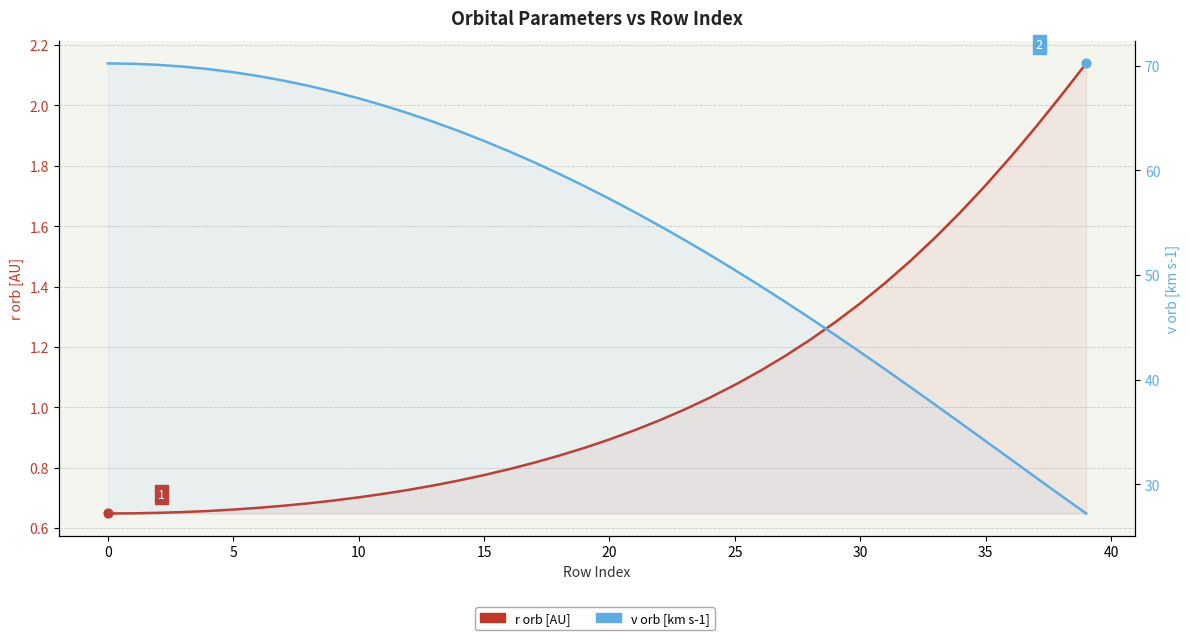

Which series has the widest spread of Y values?

v orb [km s-1]